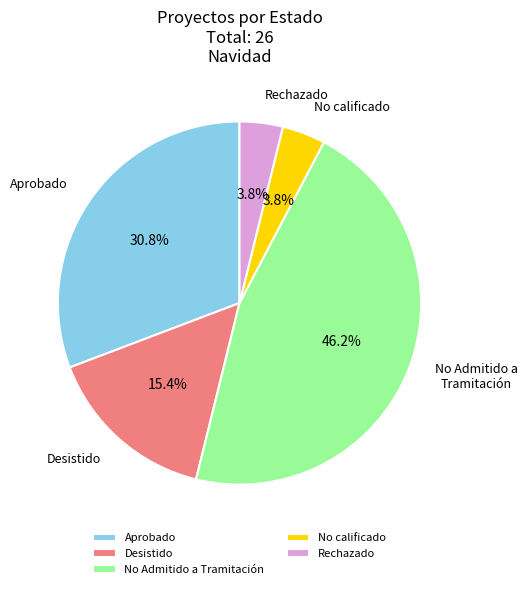

Count the number of slices in the pie.

5